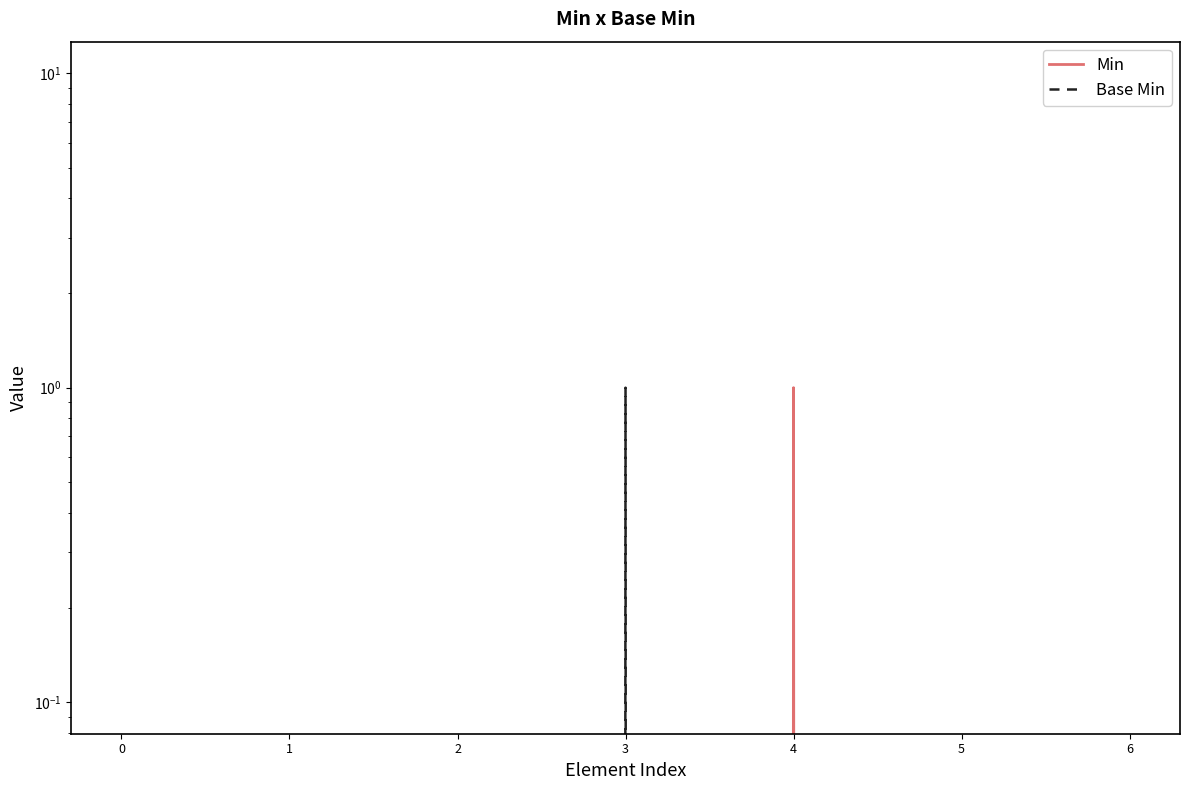

Is it true that Base Min equals 0 at 1?

True